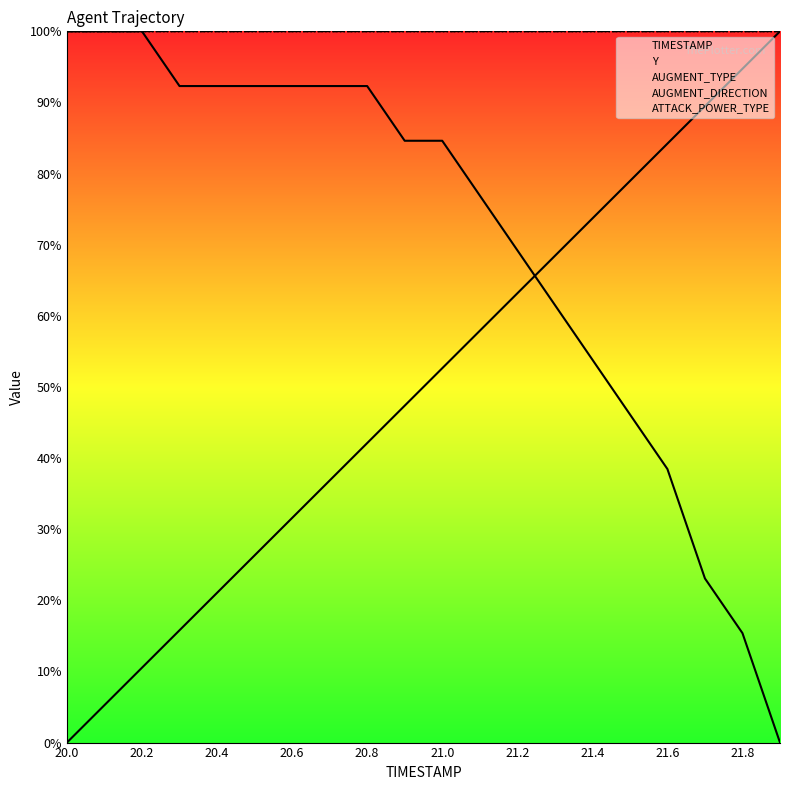

What is the sum of all AUGMENT_DIRECTION values?

2000.0